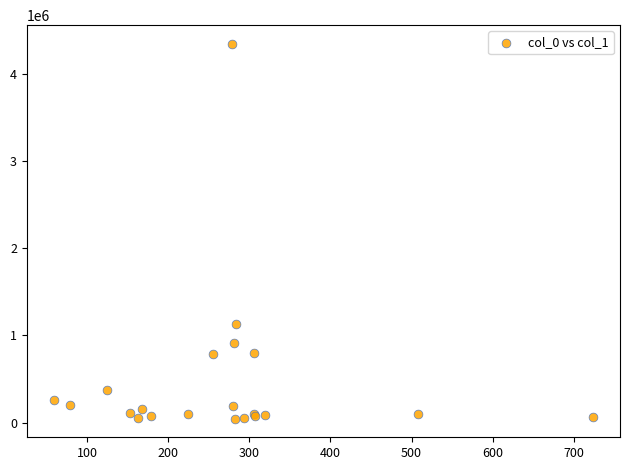

What Y value in the scatter plot is closest to 2195211?

1136401.1